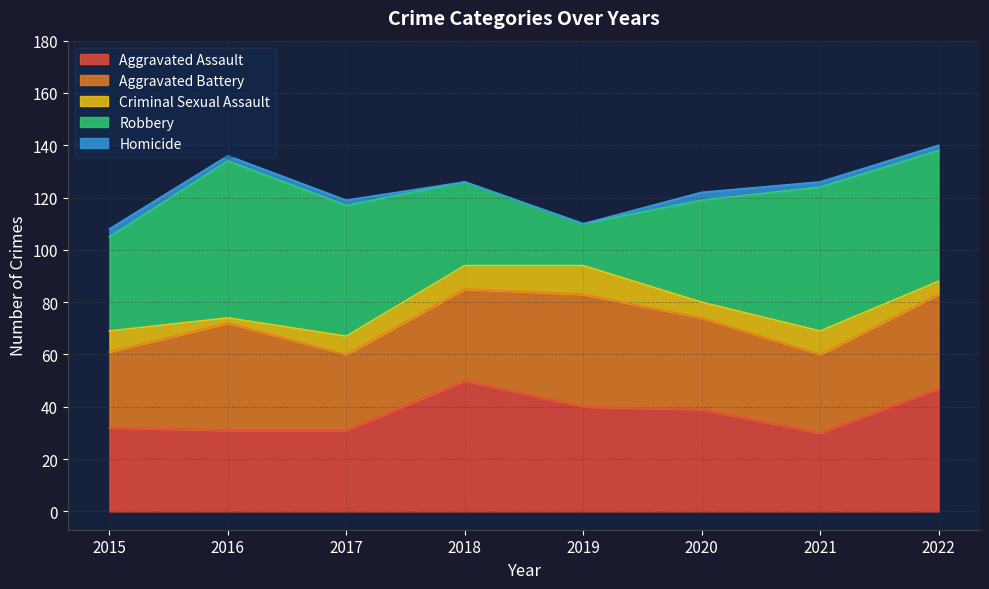

Is it true that Criminal Sexual Assault equals 11 at 2019?

True